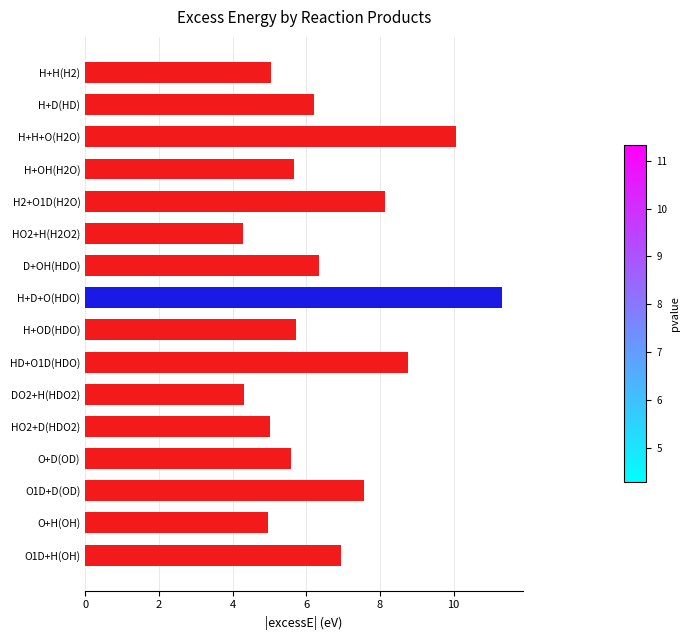

Does the chart contain stacked bars?

No